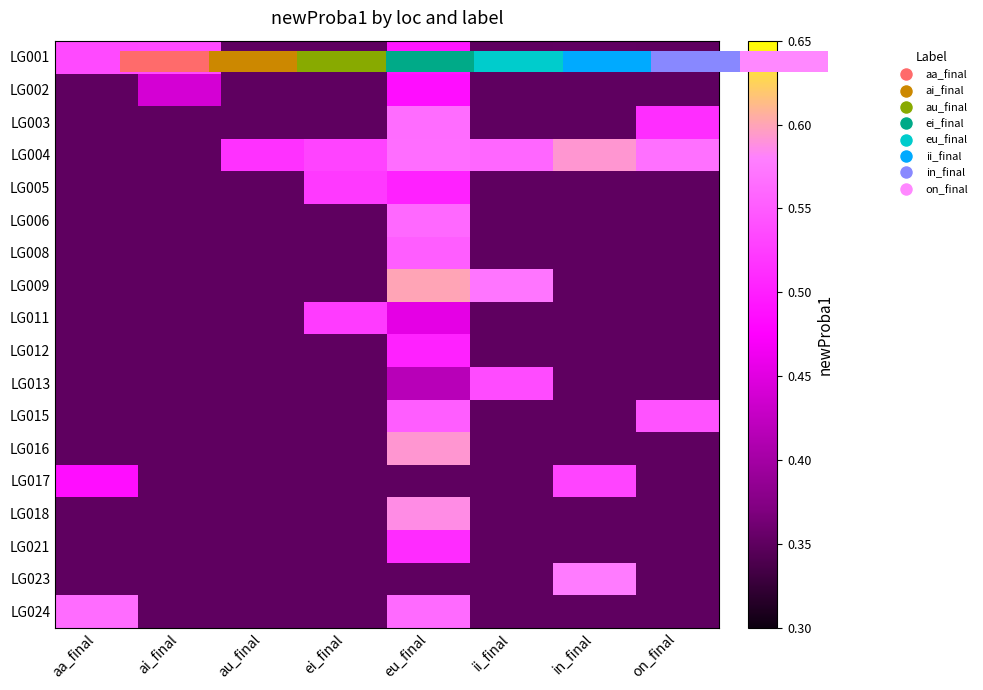

What is the sum of all LG015 values?

3.2